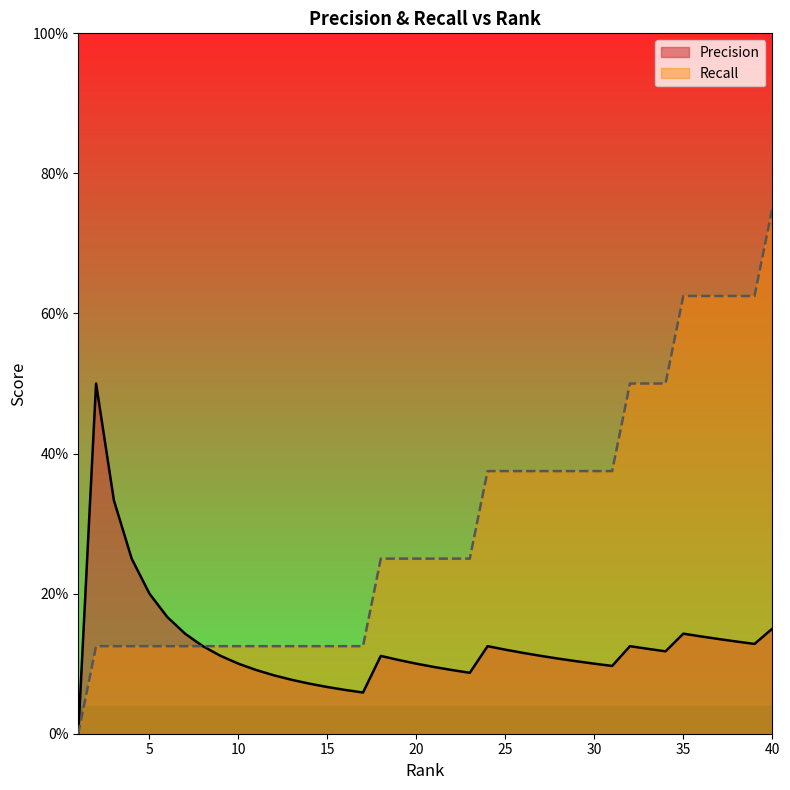

What is the difference between the maximum and minimum values in the Precision series?

0.5